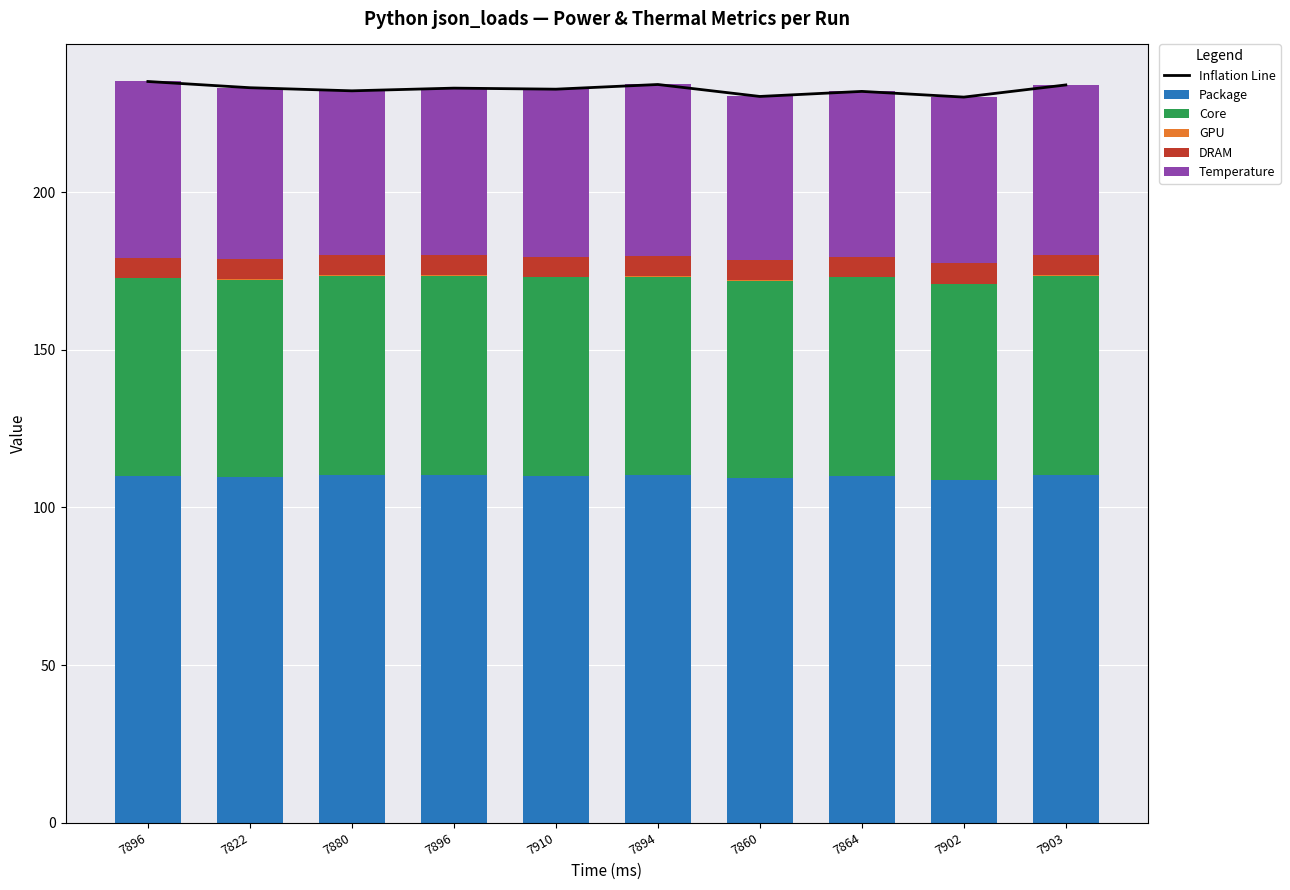

Rank the series at 7822 from lowest to highest value.

GPU, DRAM, Temperature, Core, Package, Inflation Line